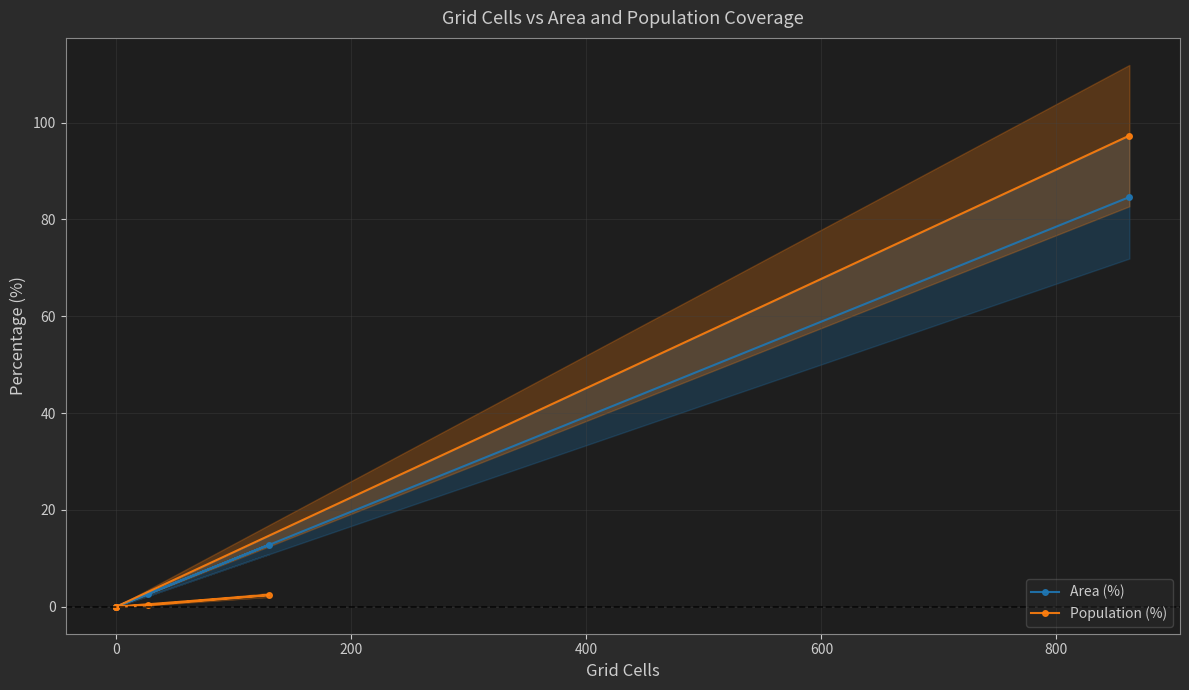

What are all the series names shown in the legend?

Area (%), Population (%)